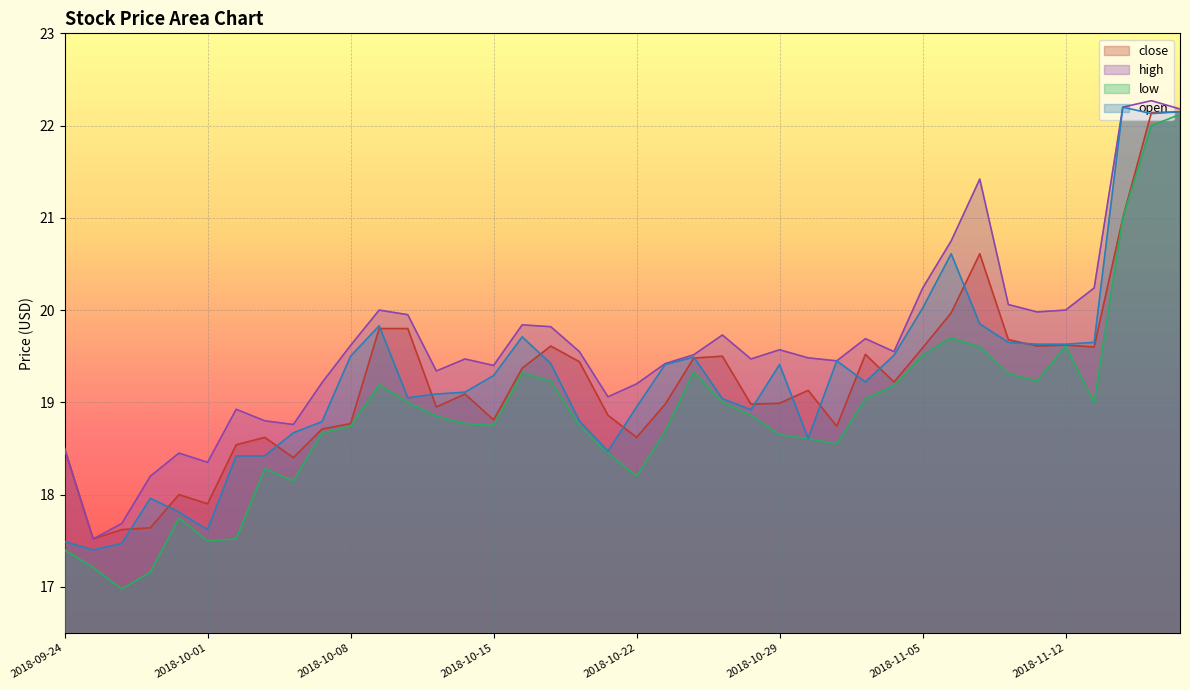

Is the value of close at 2018-09-25 greater than the value of high at 2018-11-06?

No